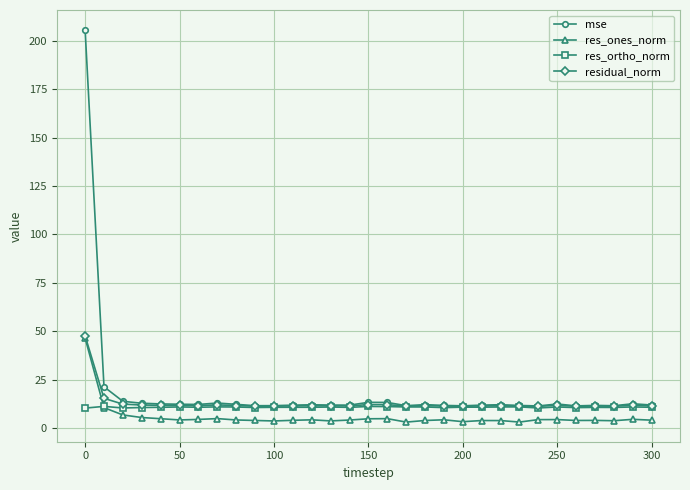

What is the maximum value for res_ortho_norm?

11.1